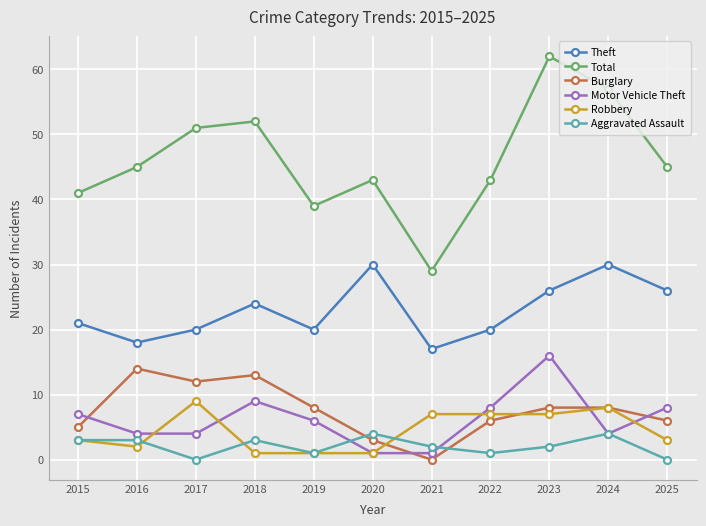

What is the difference between the Aggravated Assault values at 2018 and 2021?

1